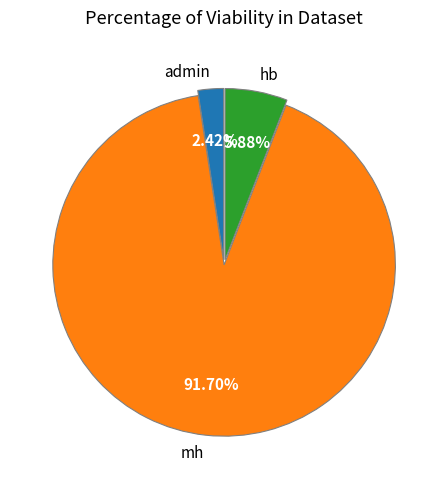

Which slice is the largest?

mh